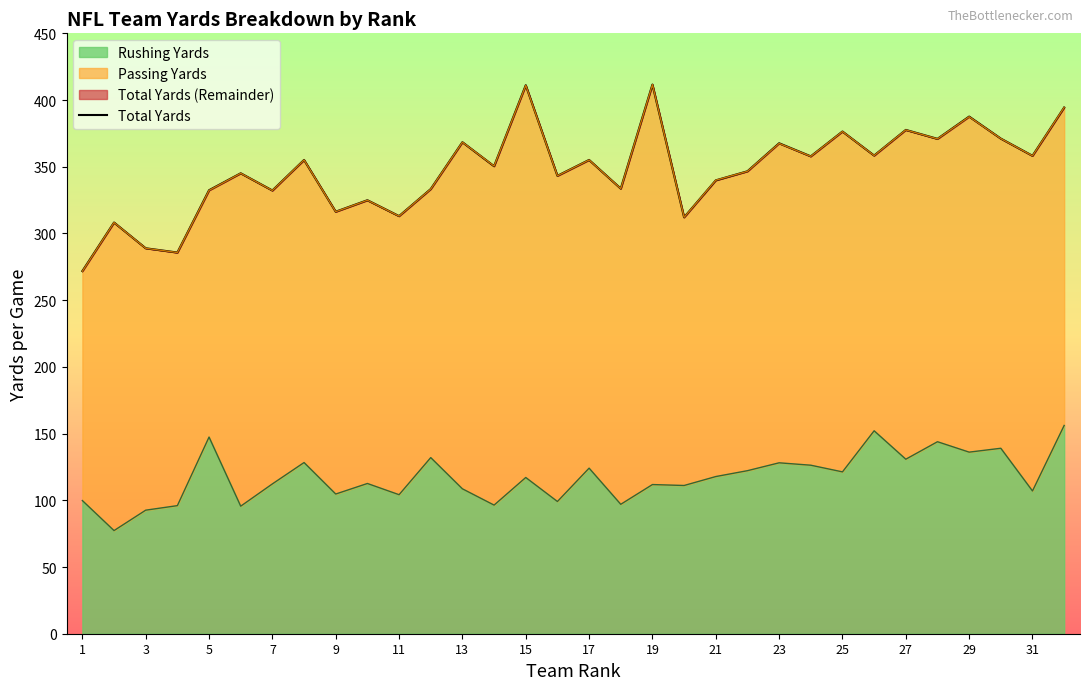

Count the number of categories in the chart.

32